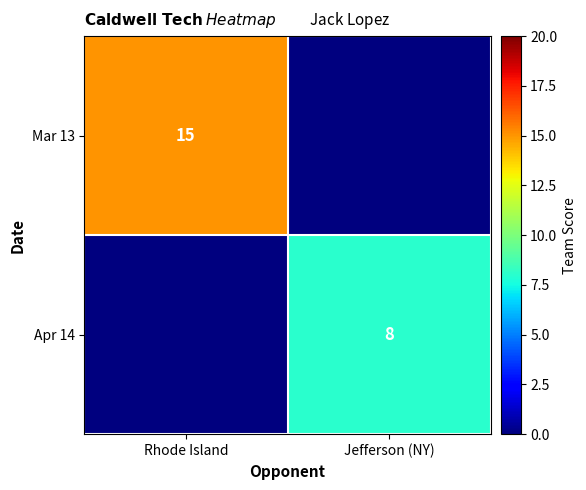

The Mar 13 series shows 15 at Rhode Island. True or false?

True